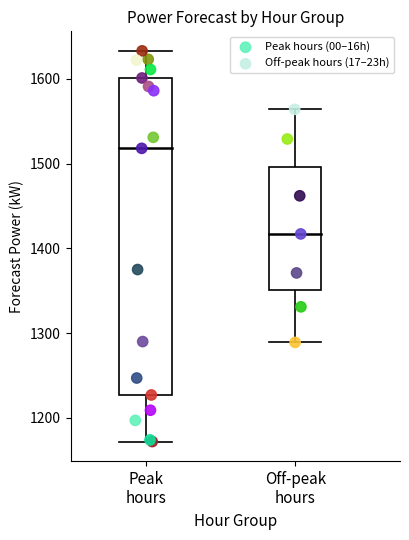

Which series reaches the maximum Y coordinate?

Peak hours (00–16h)